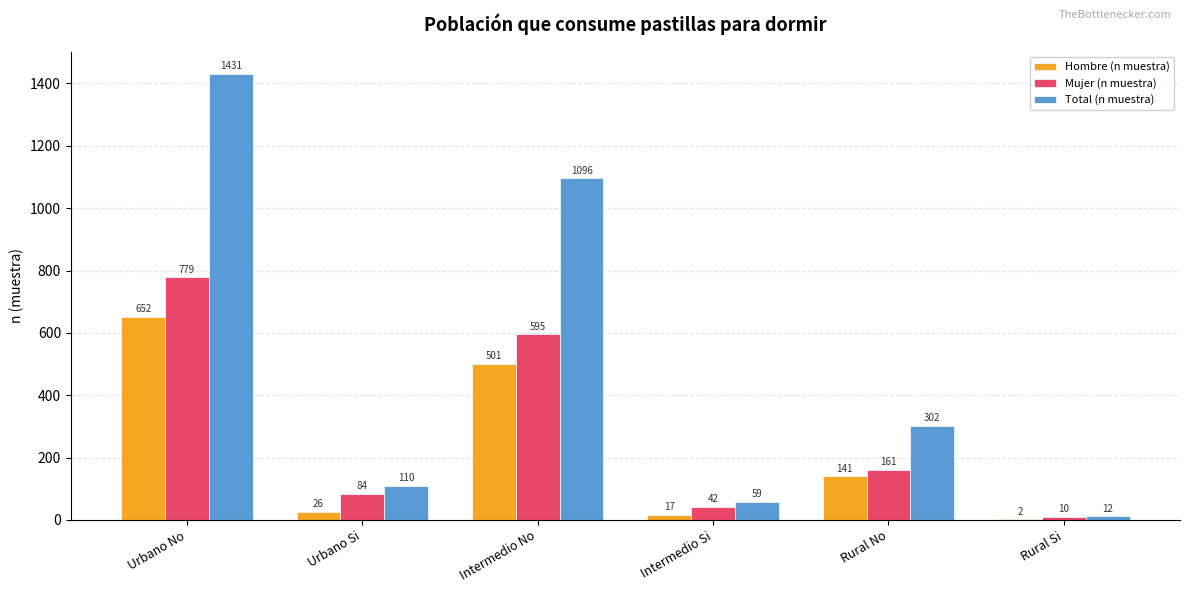

How many series are shown in this chart?

3